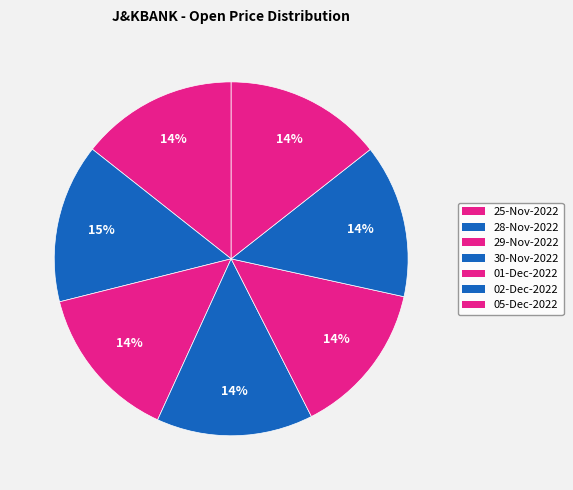

What is the ratio of the value at 29-Nov-2022 to the value at 25-Nov-2022?

1.0